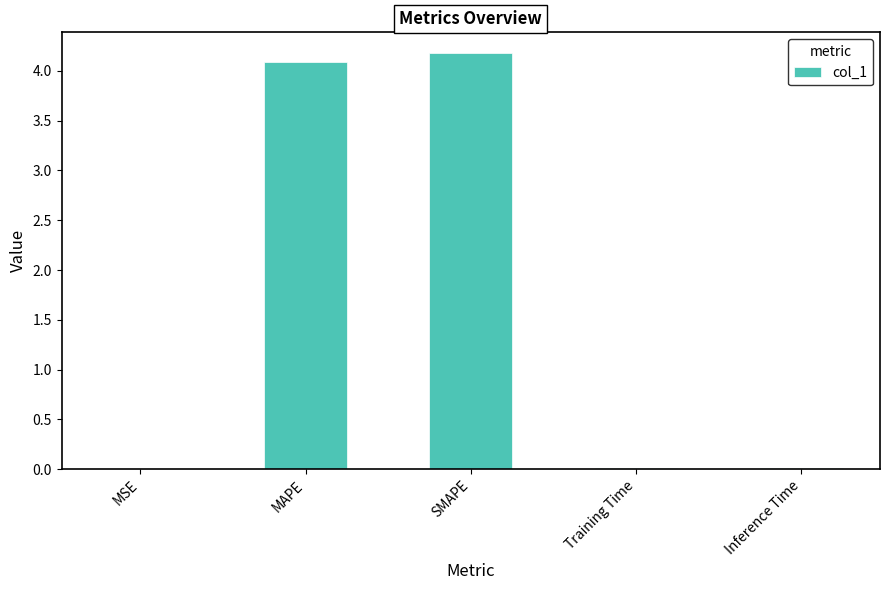

Which has a higher value, Training Time or MAPE?

MAPE